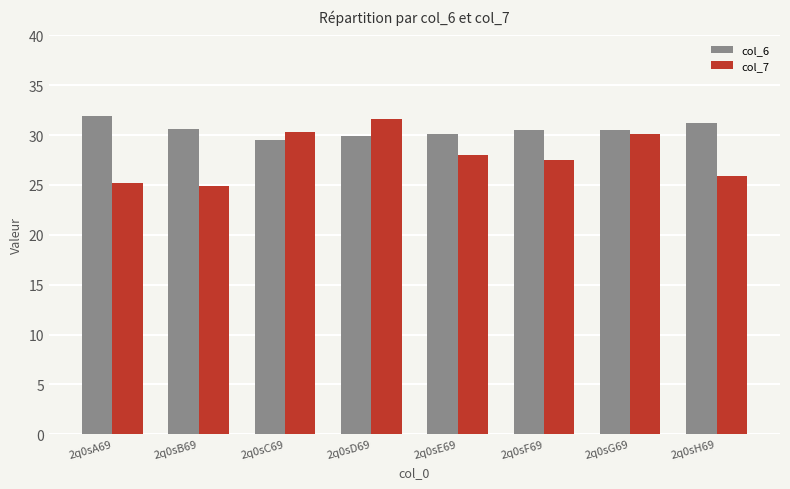

Which category has the highest value across all series?

2q0sA69